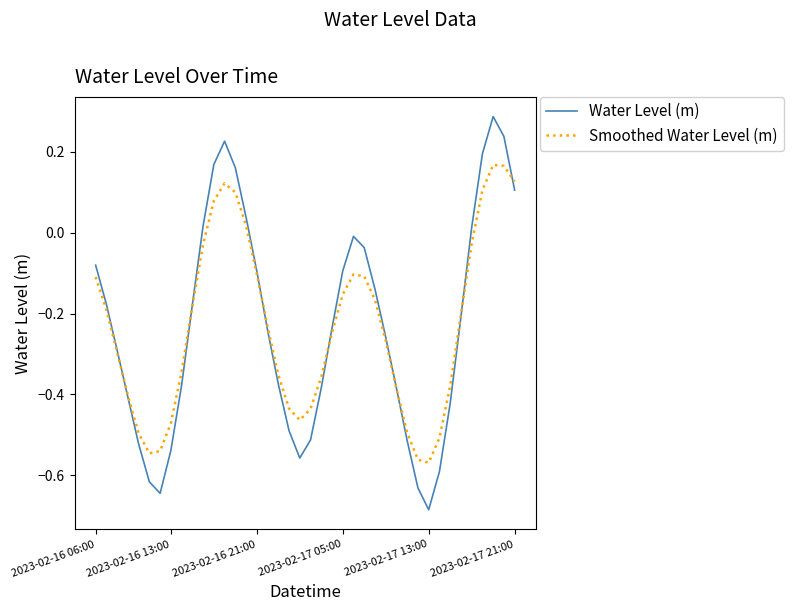

List the series in order of their peak value, lowest first.

Smoothed Water Level (m), Water Level (m)